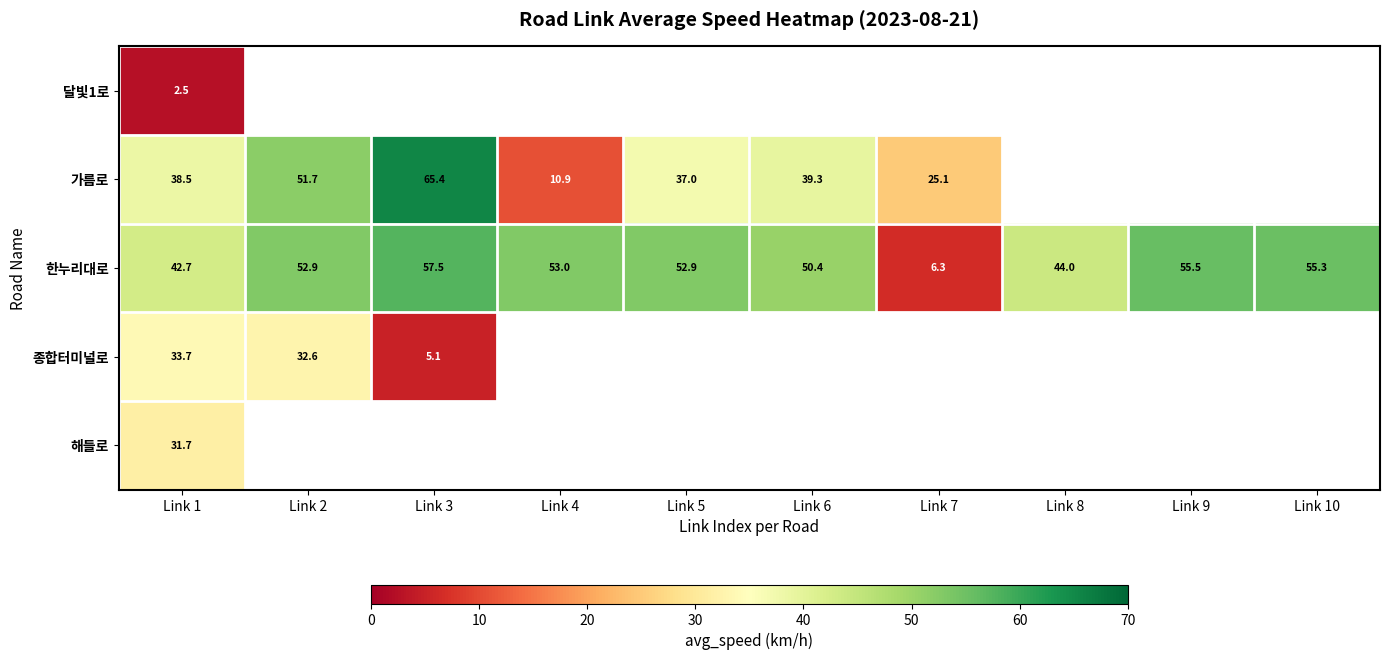

Is the value of 종합터미널로 at Link 1 greater than the value of 가름로 at Link 7?

Yes